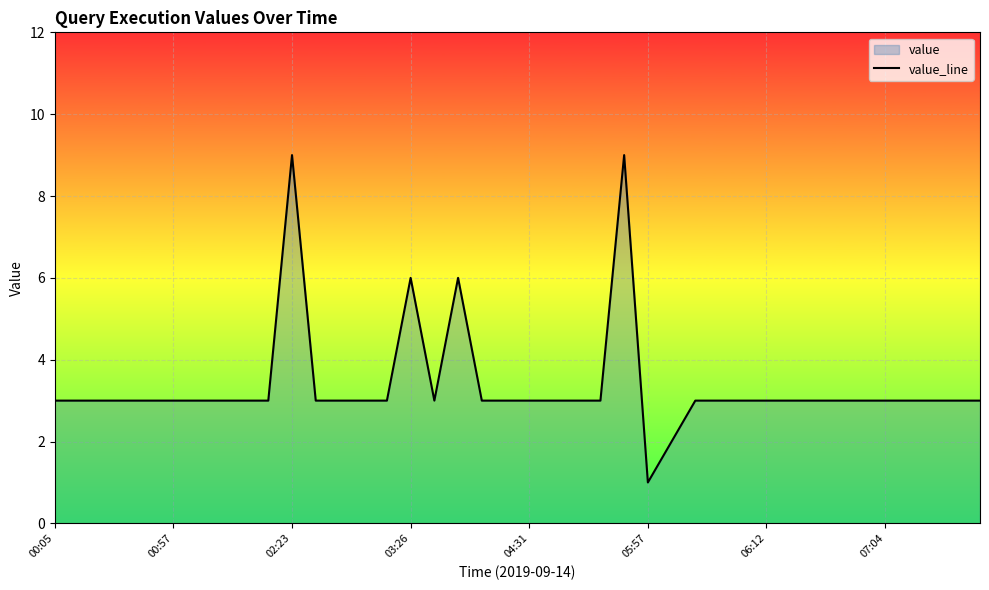

What is the difference between the maximum and minimum values?

8